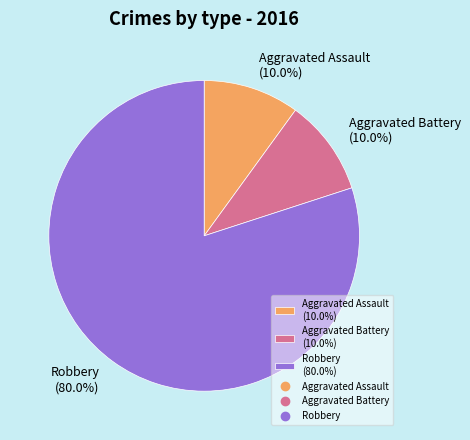

Combined, what portion of the pie is Robbery and Aggravated Battery?

90.0%